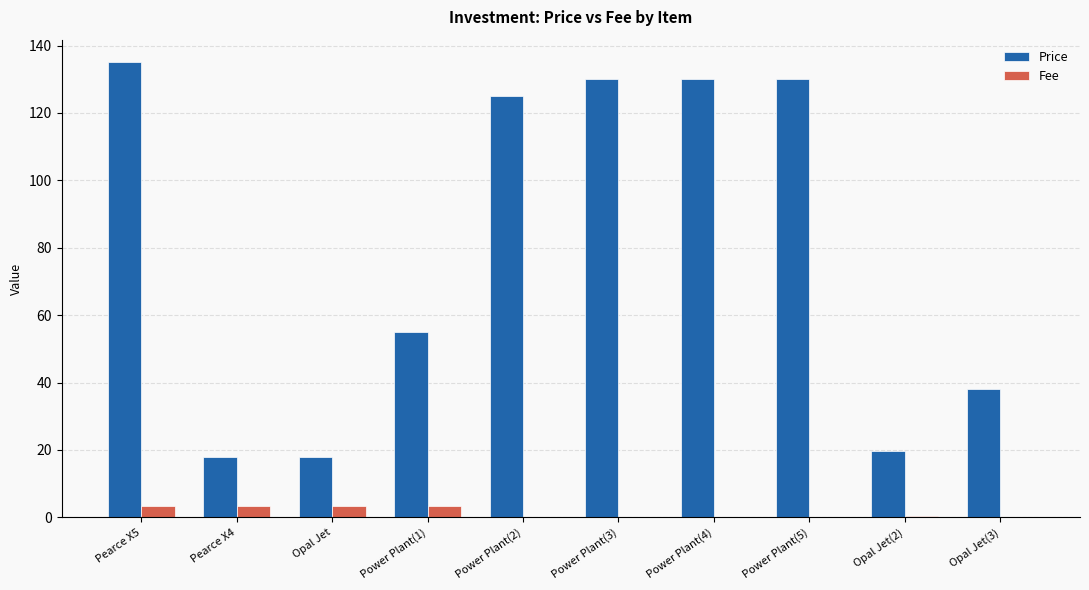

The Price series shows 27.1 at Opal Jet(2). True or false?

False